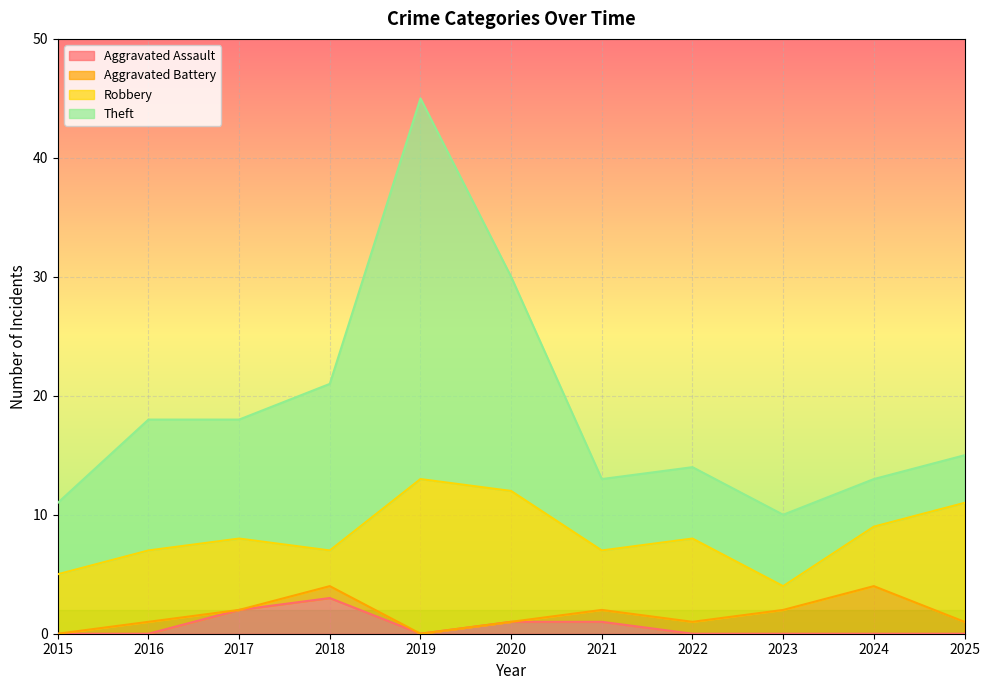

What is the difference between the Robbery values at 2017 and 2024?

1